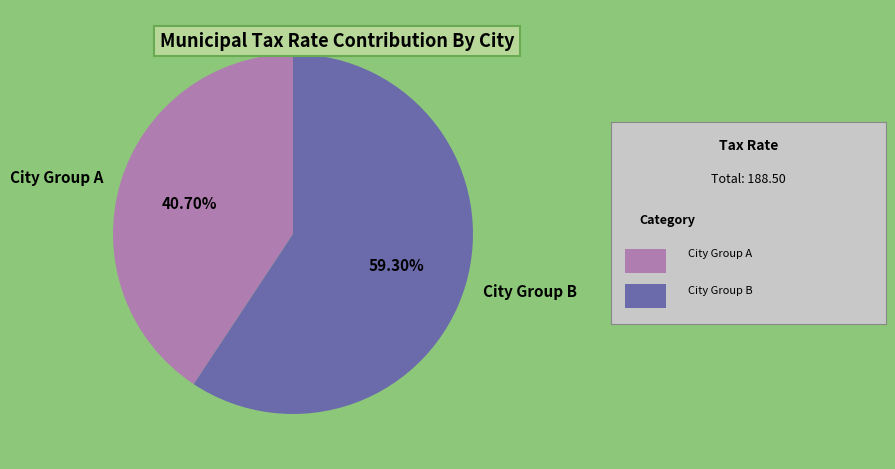

Approximately how many times larger is the value at City Group B compared to City Group A?

1.5